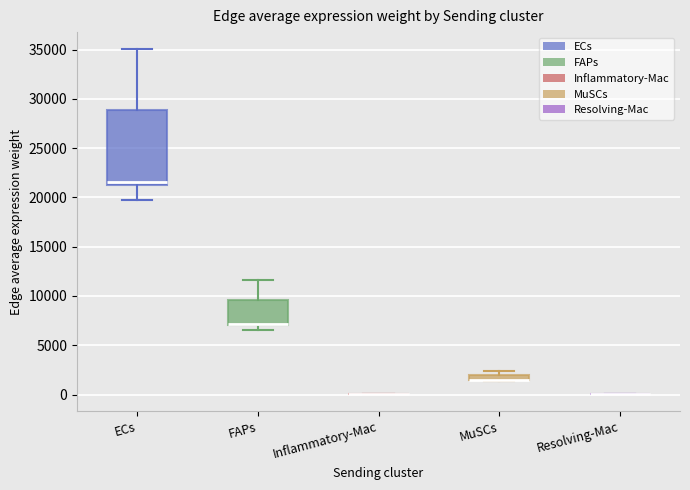

Which box is the tallest, from its lower edge to its upper edge?

ECs